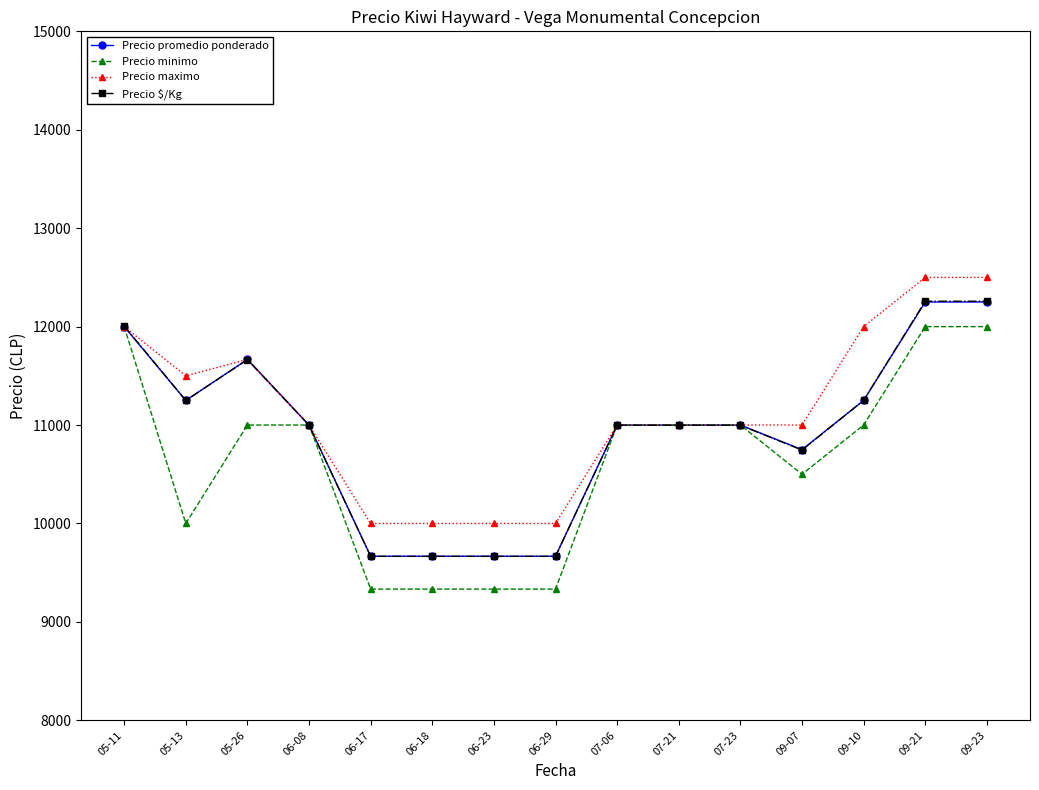

Reading left to right, extract all data points from this chart.

Precio promedio ponderado: 12000	11250	11667	11000	9667	9667	9667	9667	11000	11000	11000	10750	11250	12250	12250
Precio minimo: 12000	10000	11000	11000	9333	9333	9333	9333	11000	11000	11000	10500	11000	12000	12000
Precio maximo: 12000	11500	11667	11000	10000	10000	10000	10000	11000	11000	11000	11000	12000	12500	12500
Precio $/Kg: 12006	11250	11664	10998	9666	9666	9666	9666	10998	10998	10998	10746	11250	12258	12258